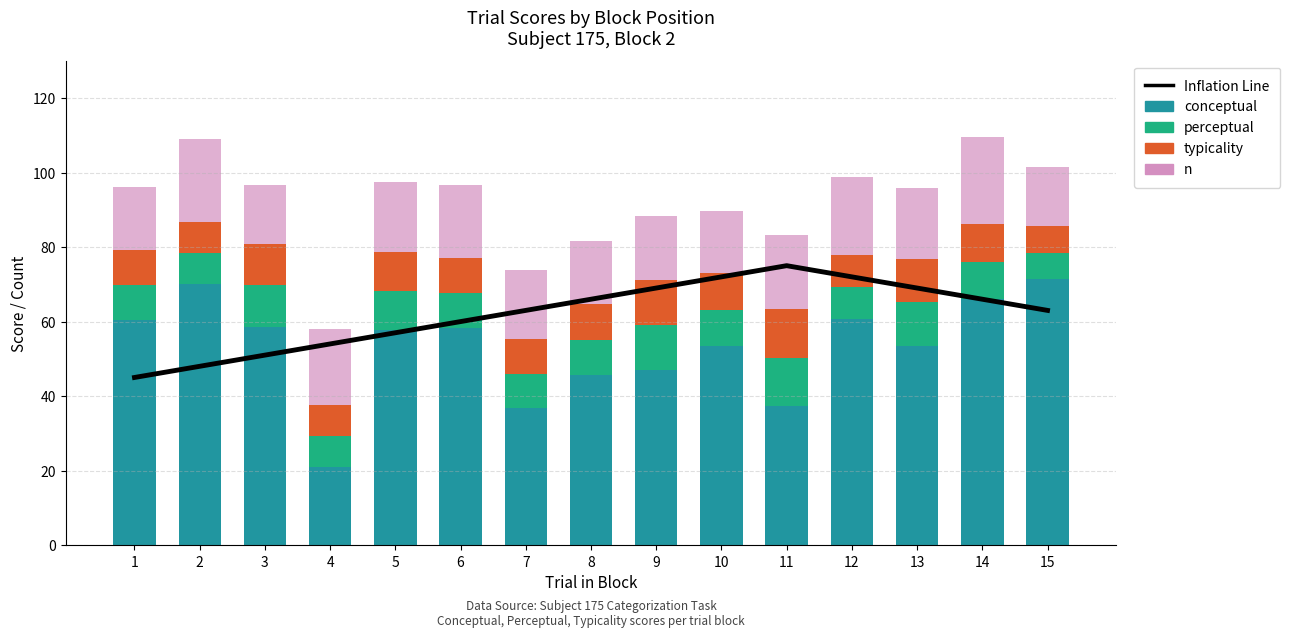

Which series has the largest total across all categories?

Inflation Line